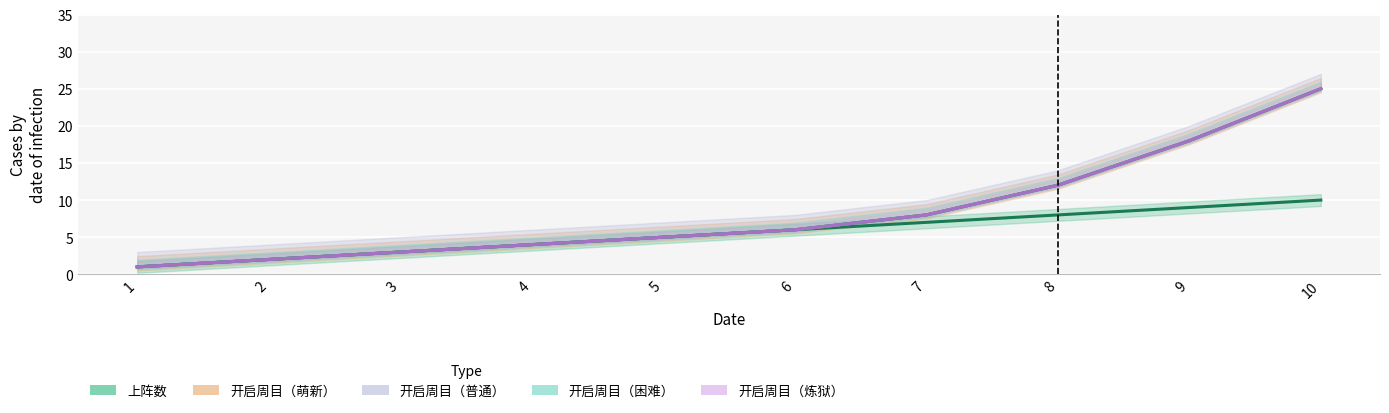

What is the sum of the 开启周目（炼狱） values at 1 and 3?

4